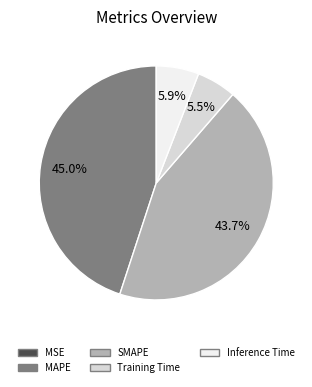

Is Training Time the majority of the pie?

No